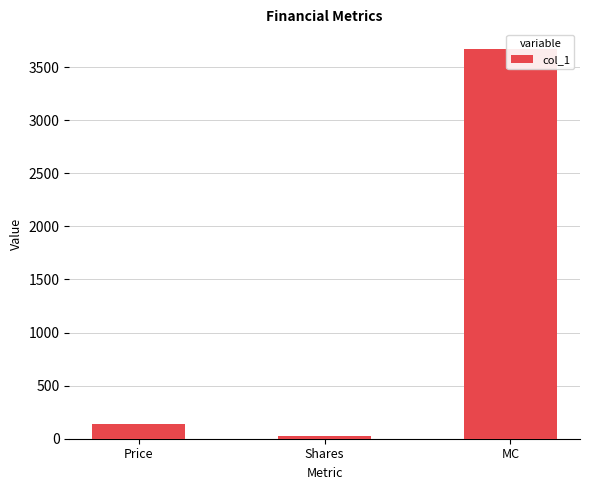

What is the change in value from Shares to MC?

+3646.7